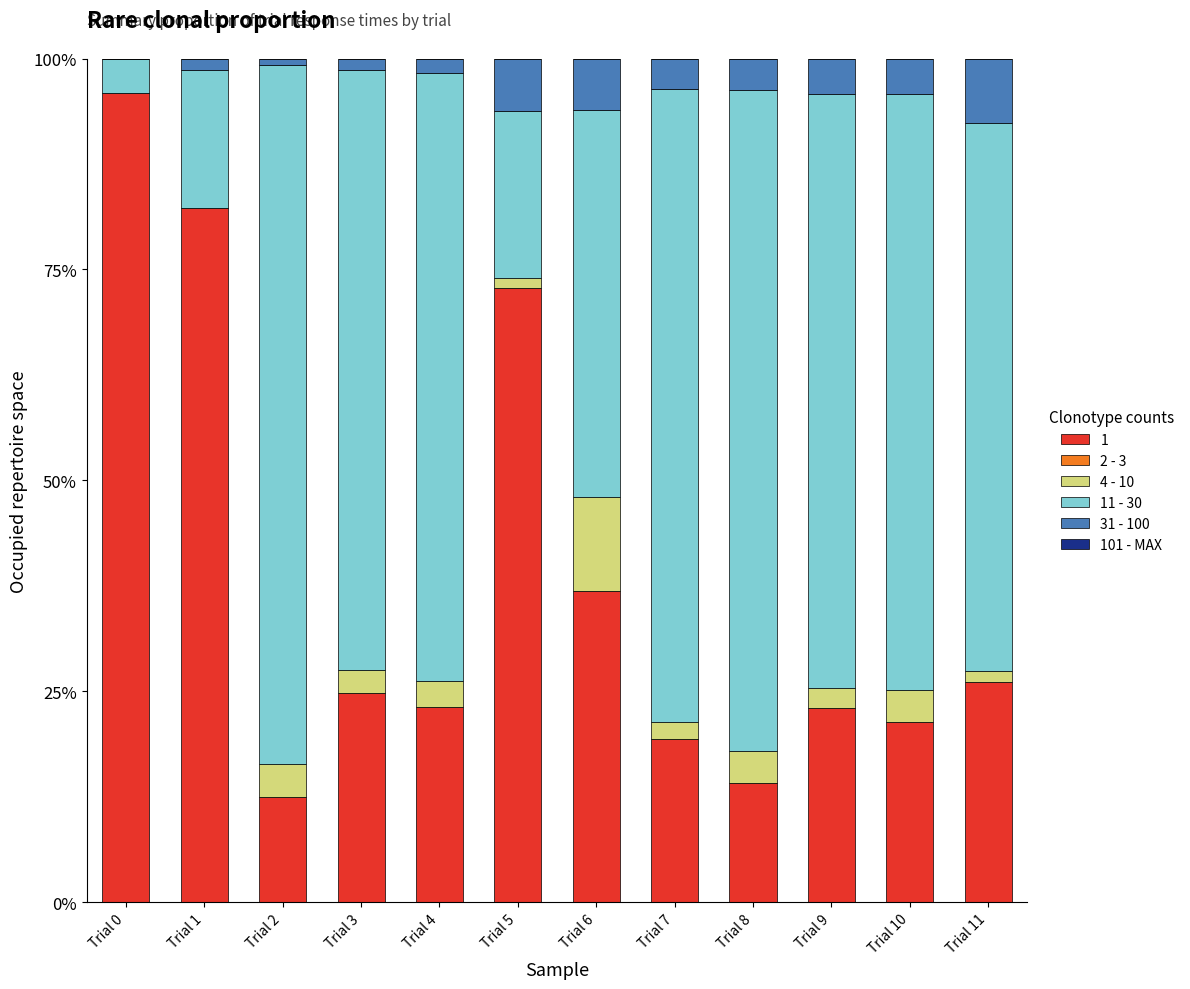

Are the bars horizontal?

No